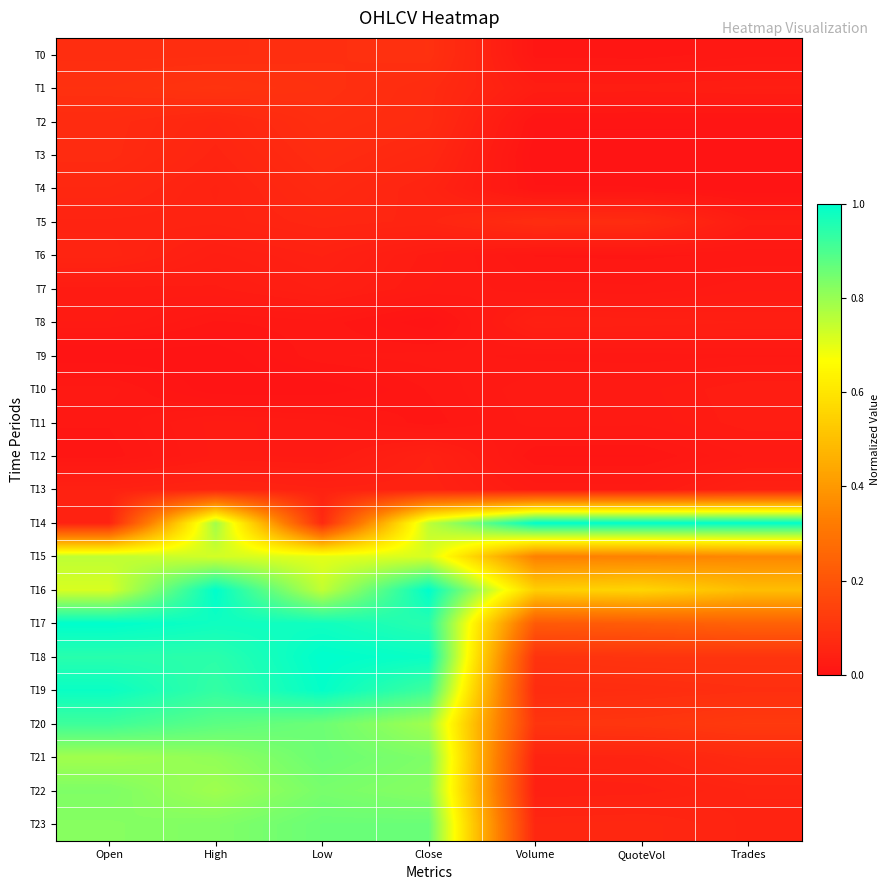

At which category is the sum across all series the highest?

High